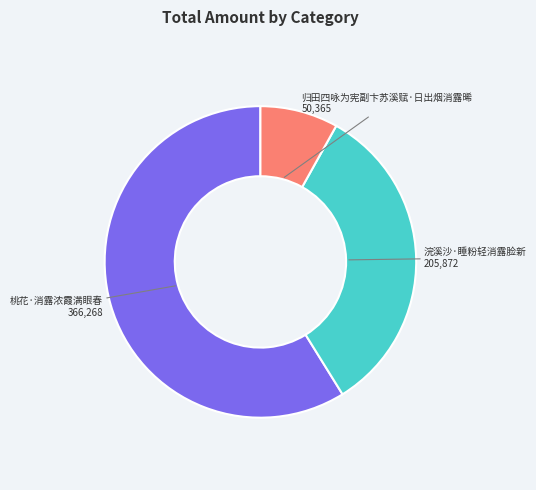

Is the sum of 桃花·消露浓霞满眼春 and 浣溪沙·睡粉轻消露脸新 greater than half?

Yes